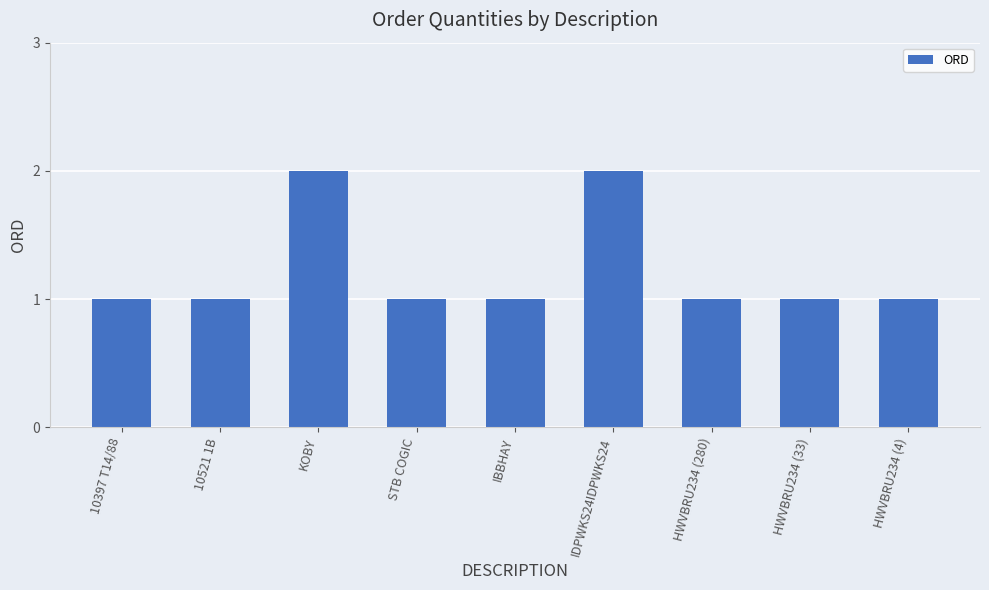

What is the label of the 9th bar from the left?

HWVBRU234 (4)